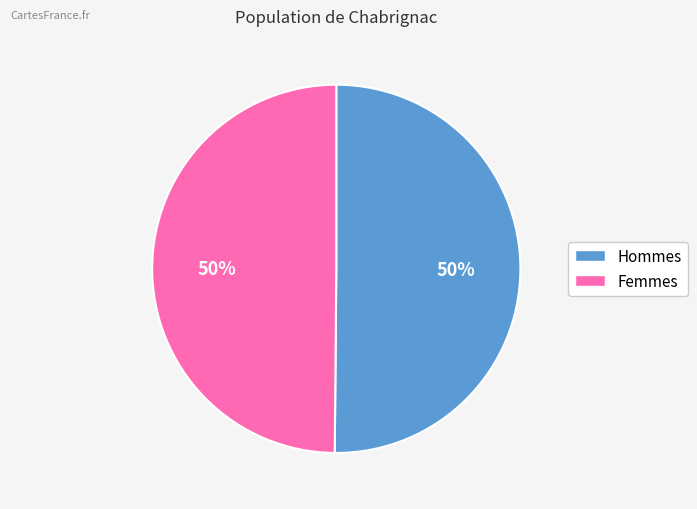

To the nearest percent, what is the average slice percentage?

50%